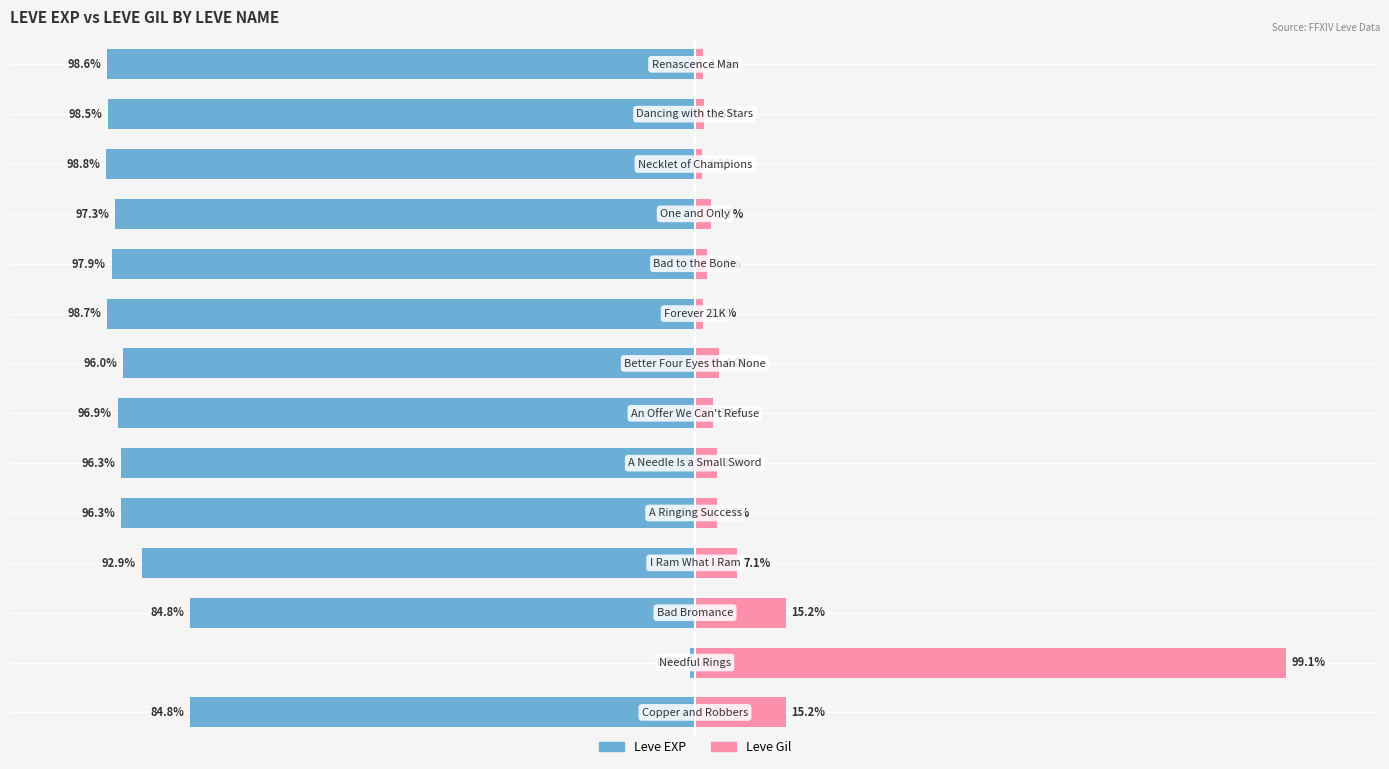

What is the difference between the second highest and second lowest values in the Leve EXP series?

13.9